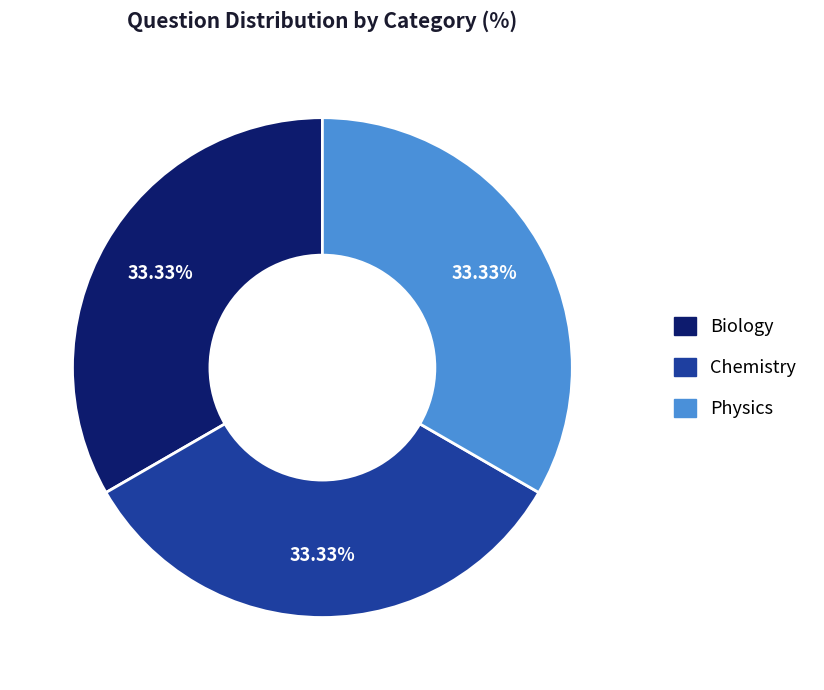

Is Biology the majority of the pie?

No